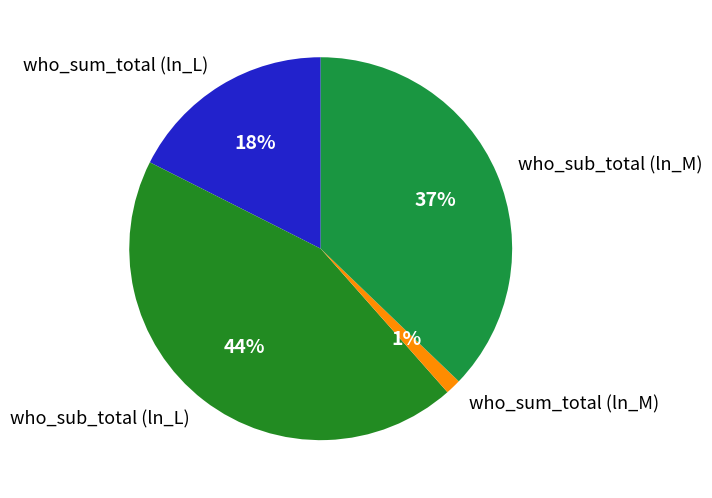

To the nearest percent, what is the combined percentage of who_sub_total (ln_M) and who_sub_total (ln_L)?

81%